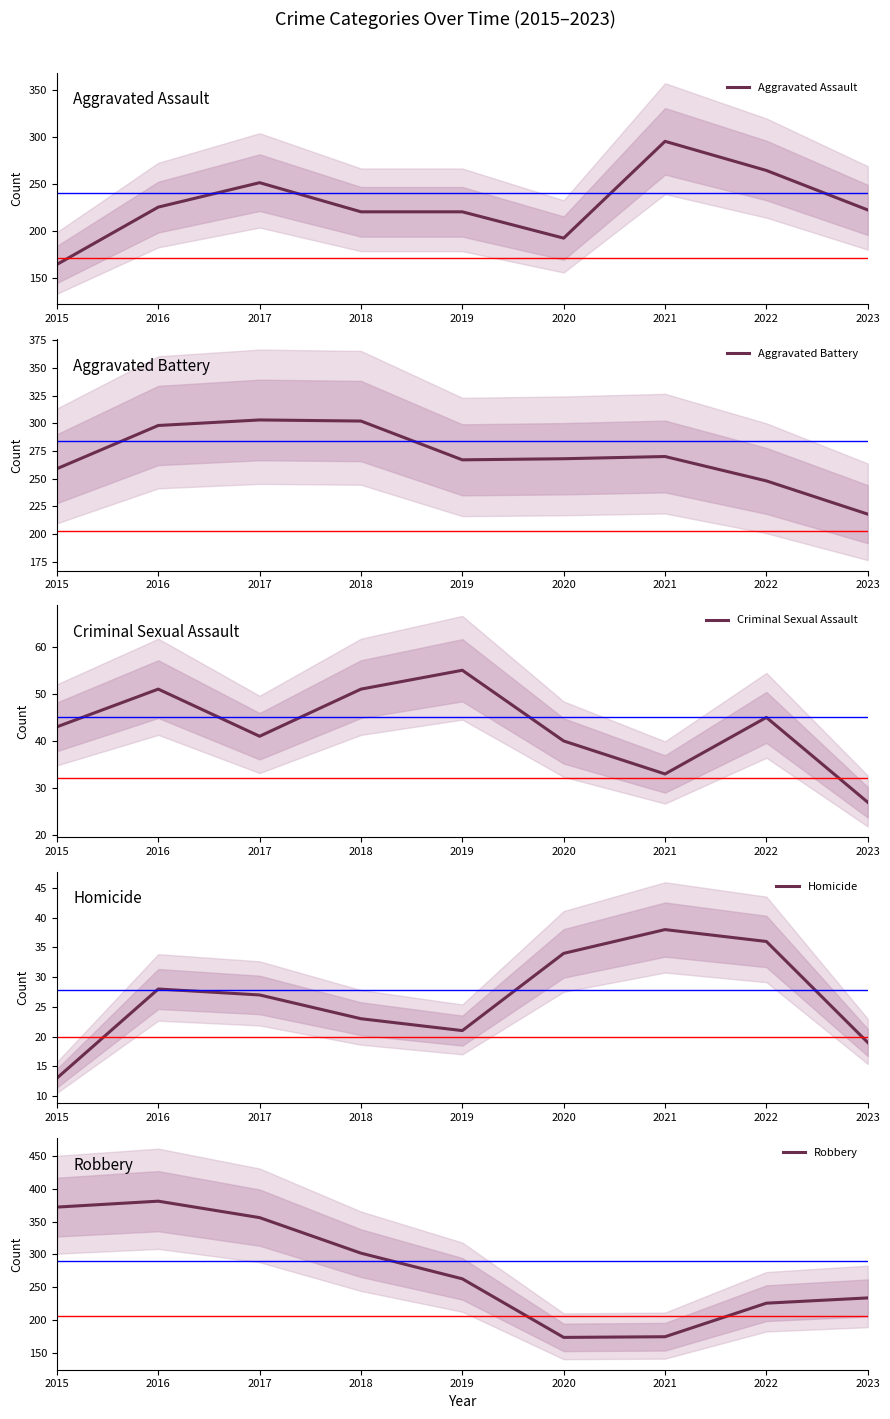

True or false: Aggravated Assault has more than 0 points higher than both neighbors.

True